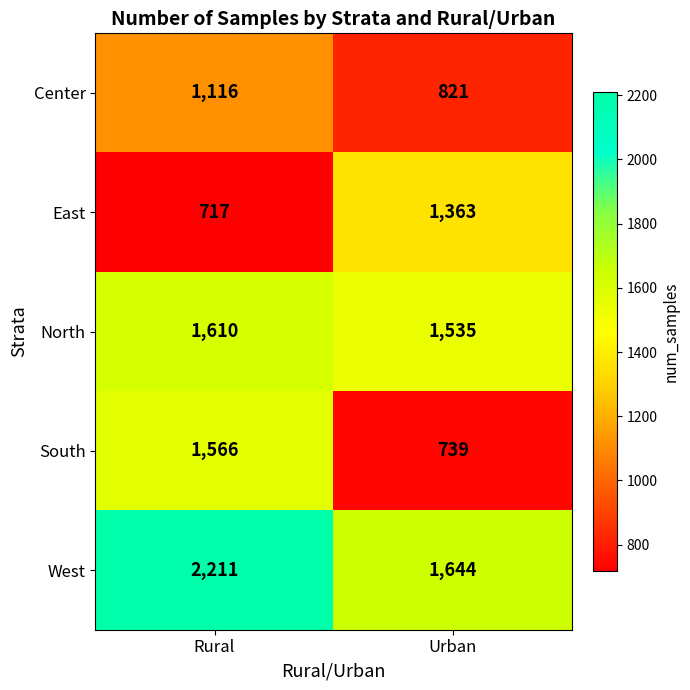

At which category does the chart reach its minimum across all series?

Rural